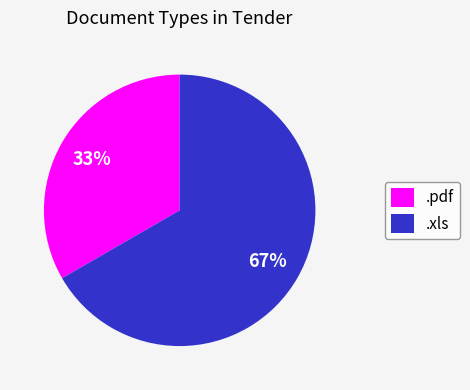

To the nearest percent, what is the average slice percentage?

50%